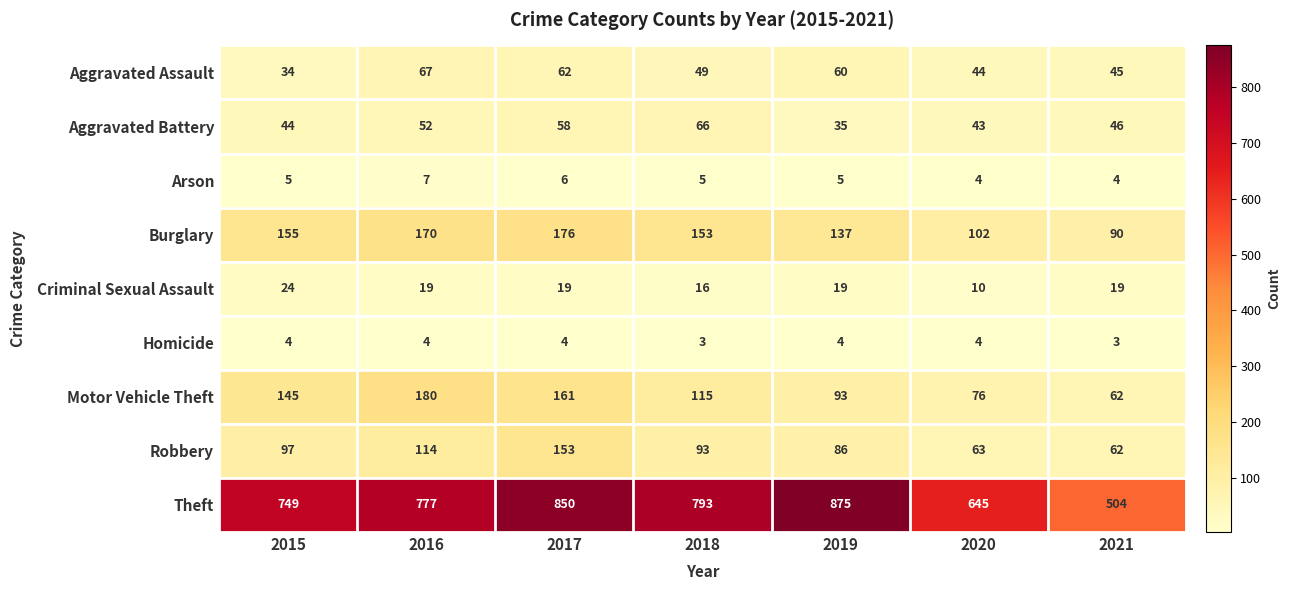

What is the difference between the highest and lowest values at 2019?

871